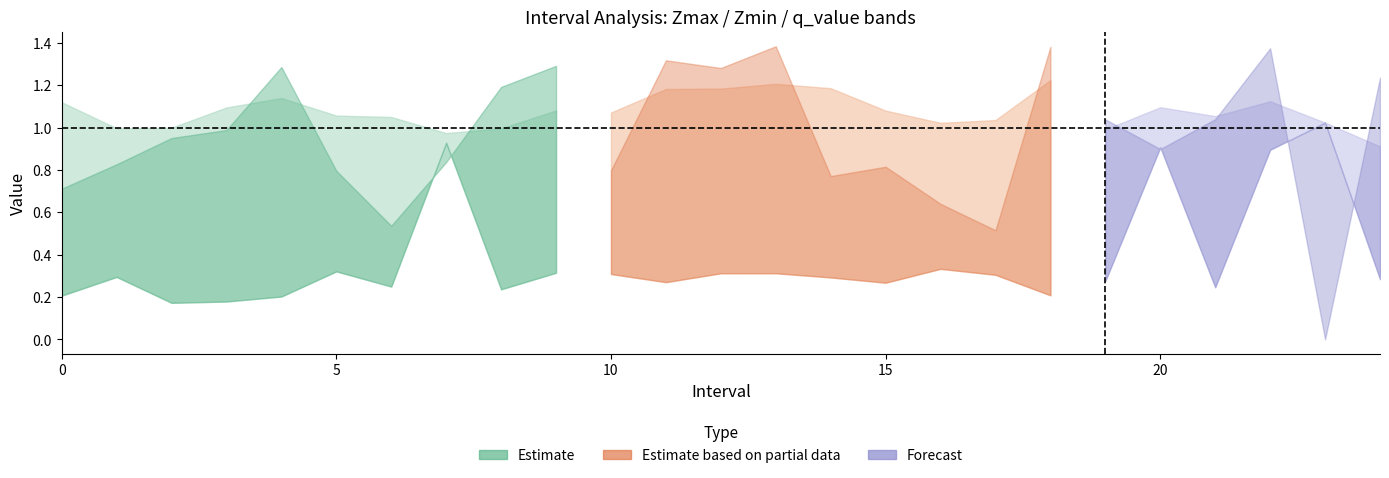

True or false: Zmin has a value of 0.2 at 0.

True